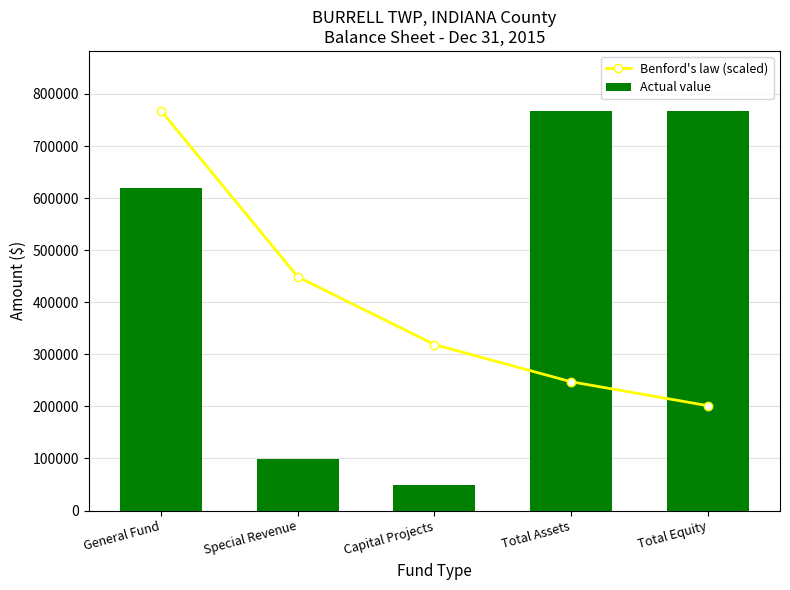

What is the smallest value displayed?

48573.0